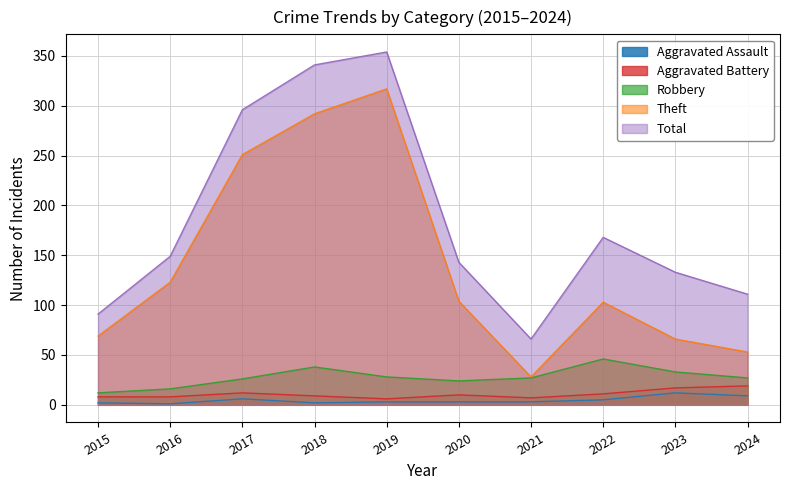

Which series has the largest range (max minus min)?

Theft